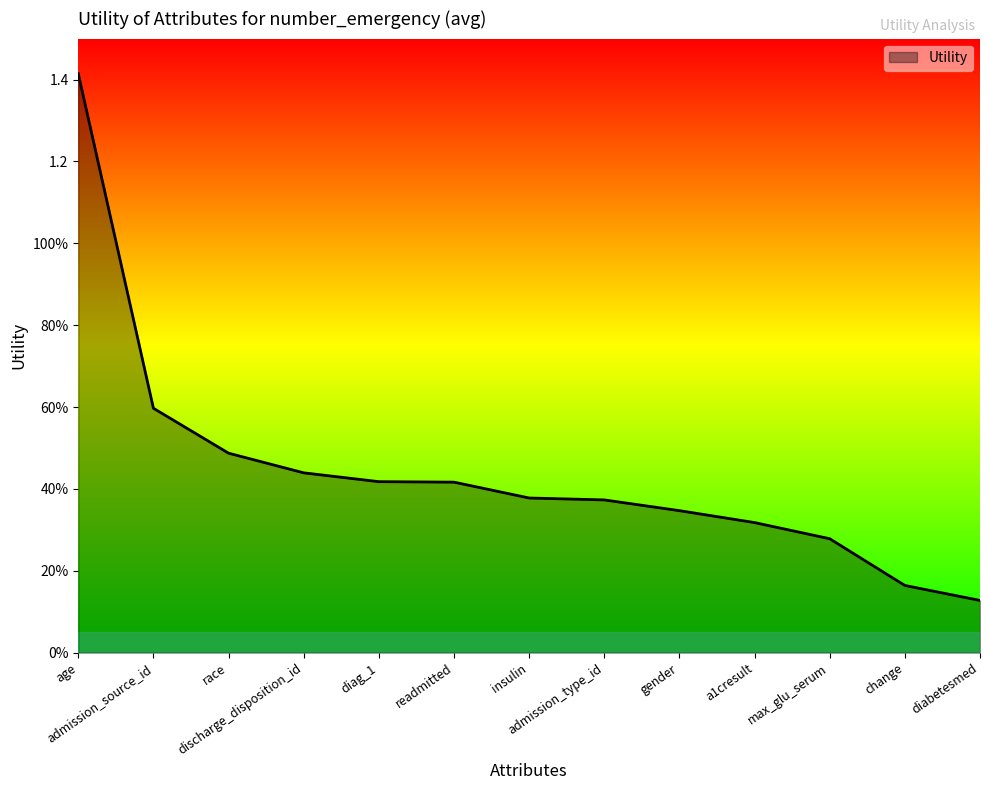

What is the approximate value at age?

1.4